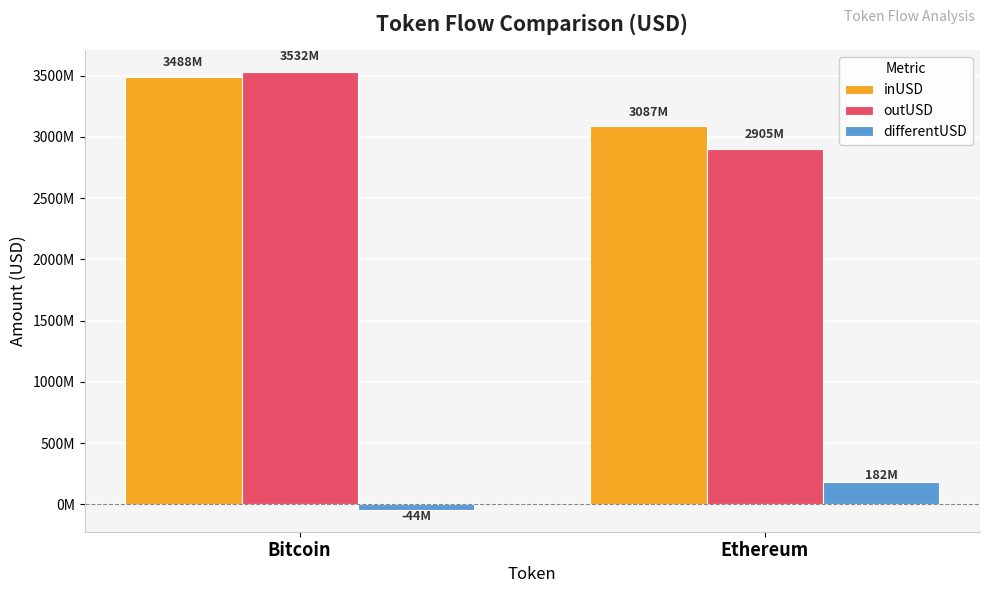

At which label is inUSD closest to 3287665439?

Ethereum